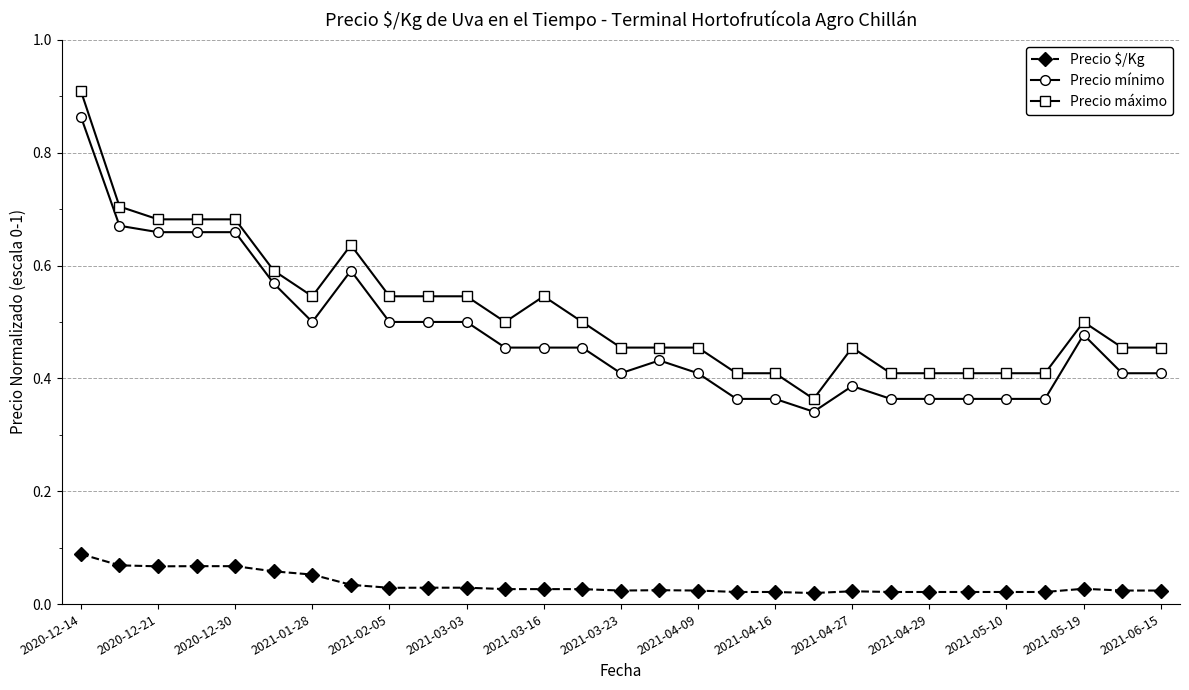

True or false: Precio máximo has more than 2 points higher than both neighbors.

True